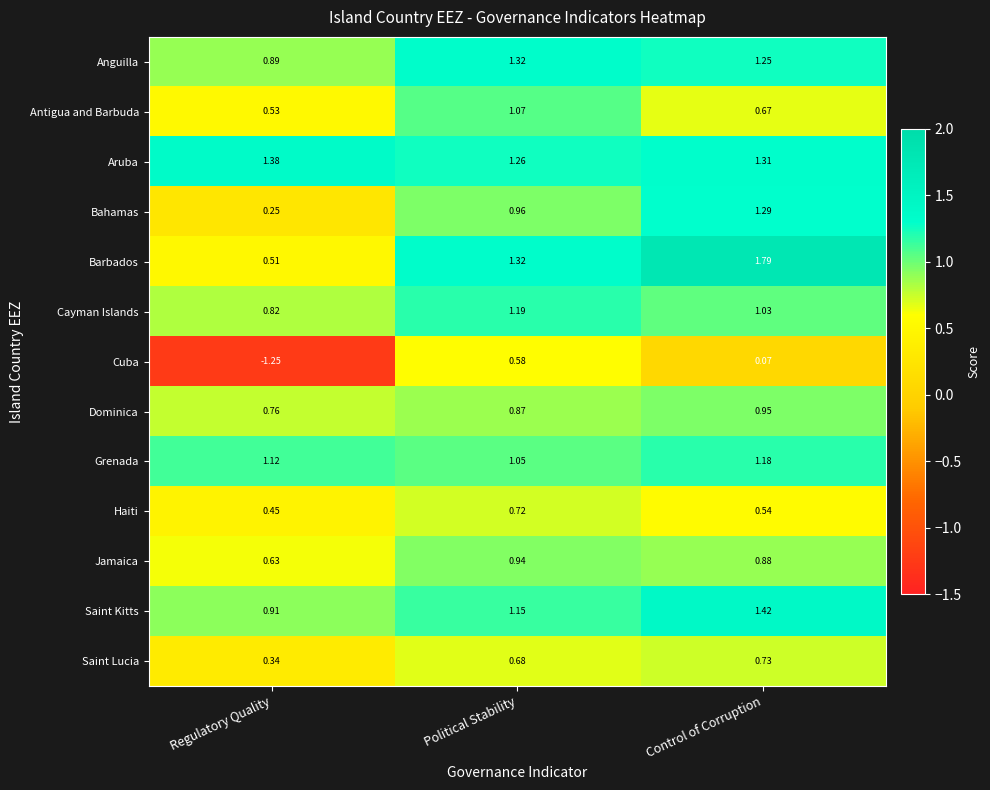

How many distinct data groups are displayed?

13